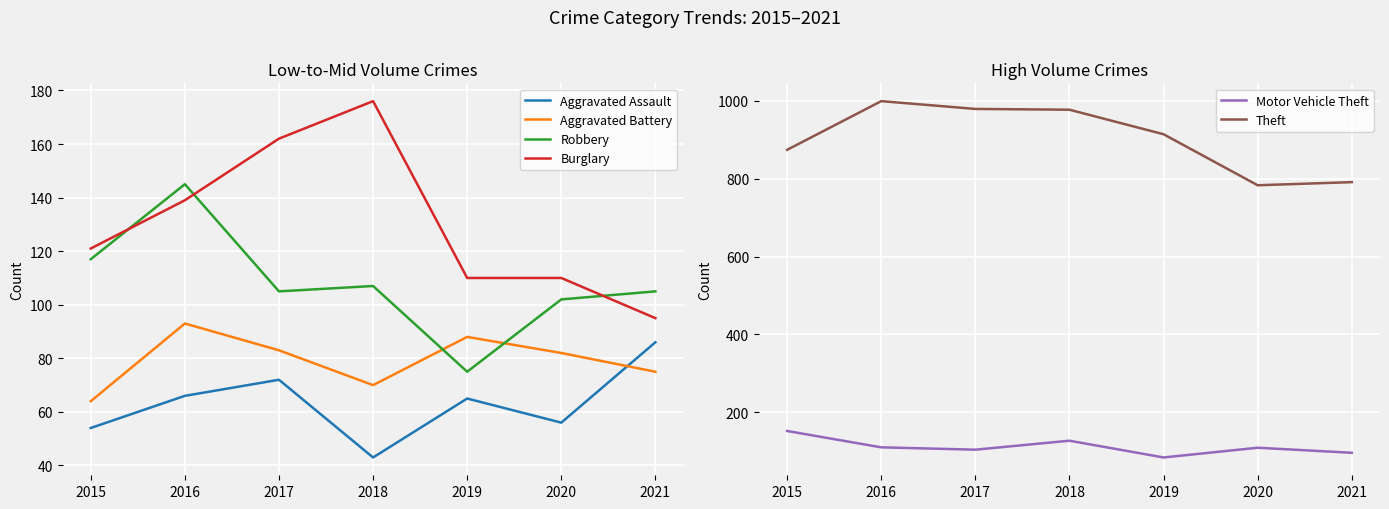

What is the total value across all series at 2016?

1552